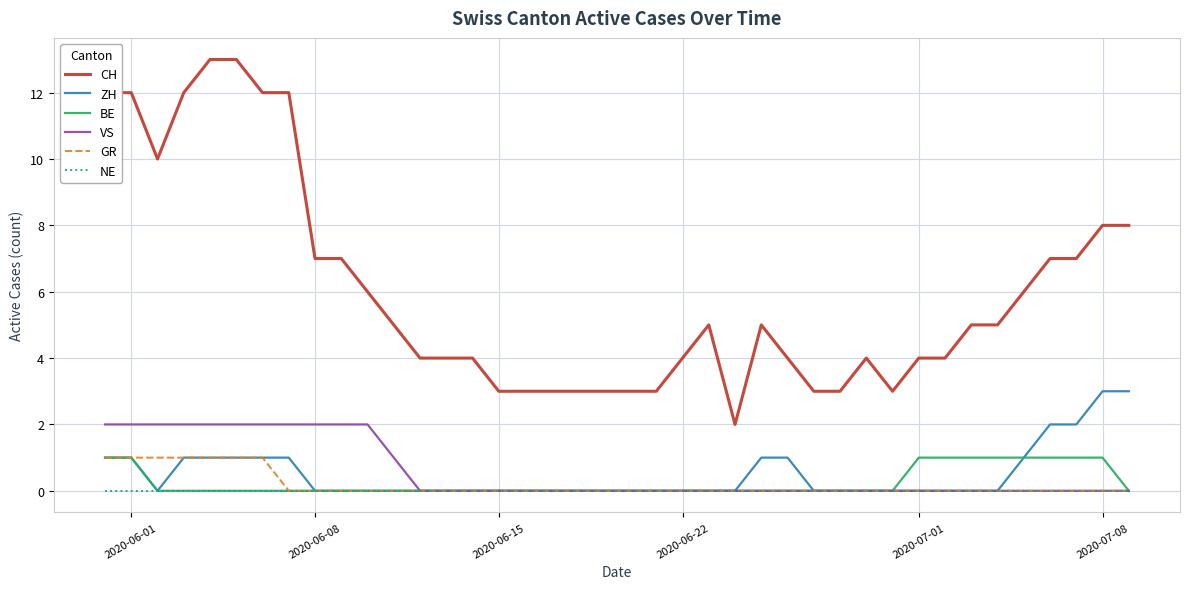

True or false: NE and CH cross at least once.

False